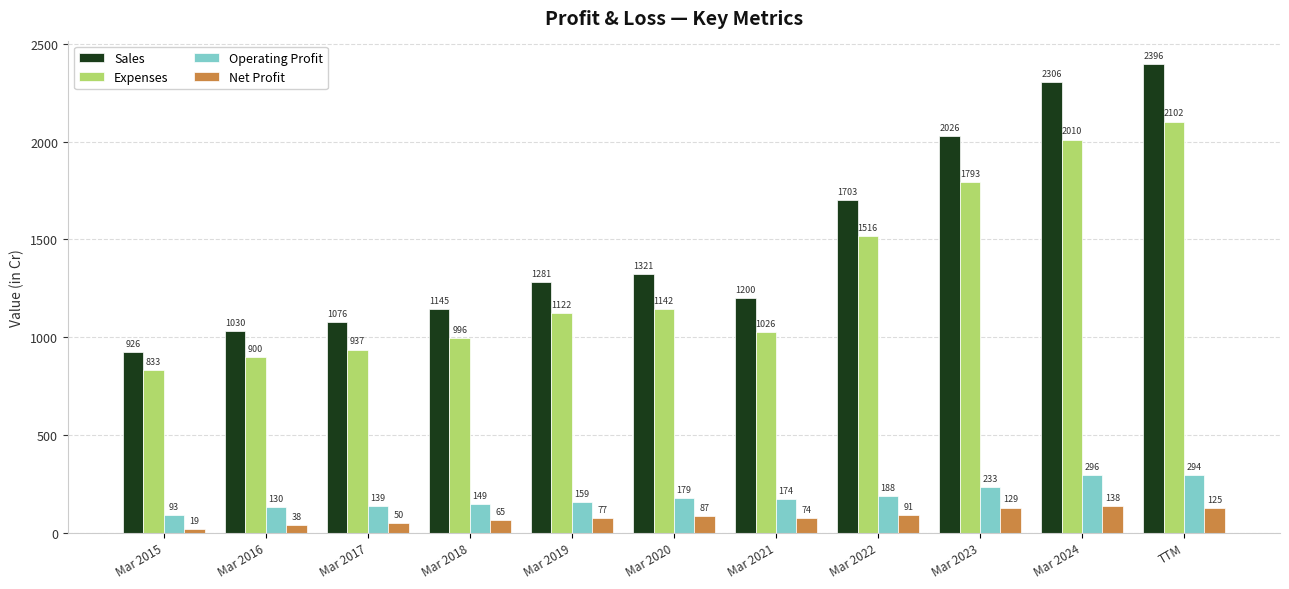

How many bars are there in each group?

4